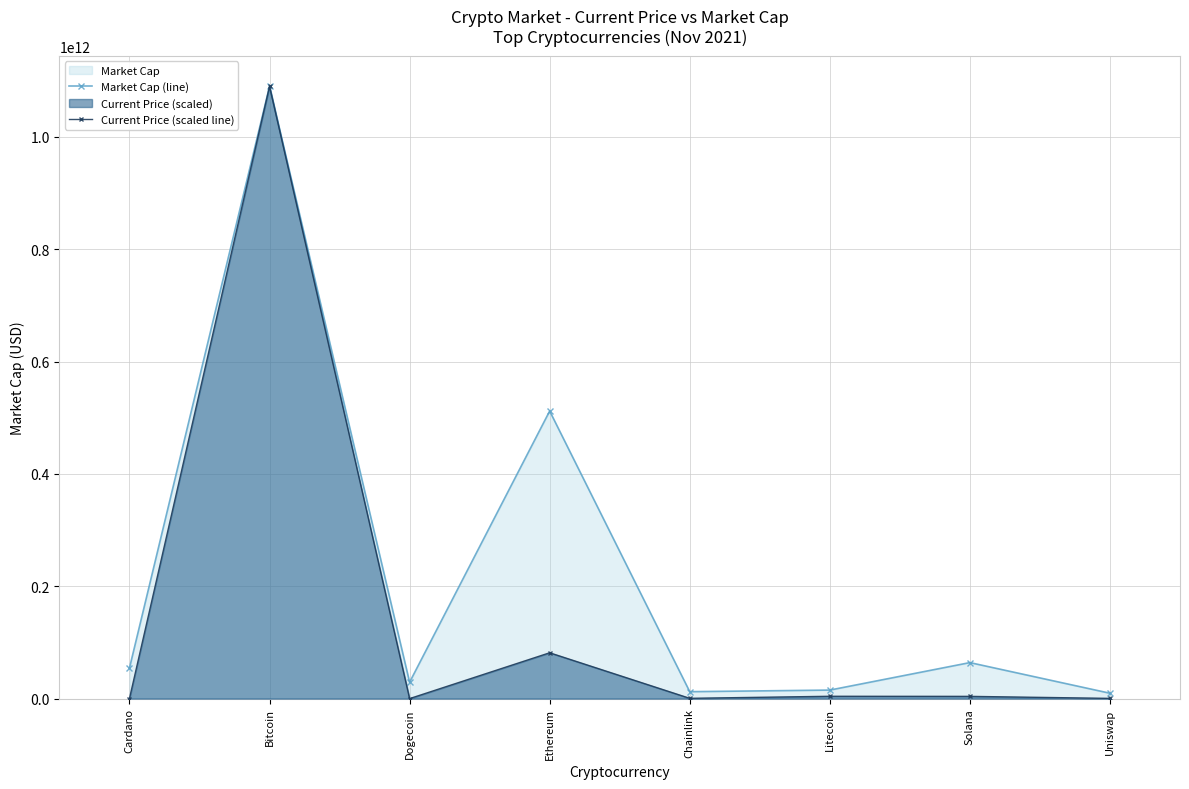

Which series has the largest range (max minus min)?

Current Price (scaled line)